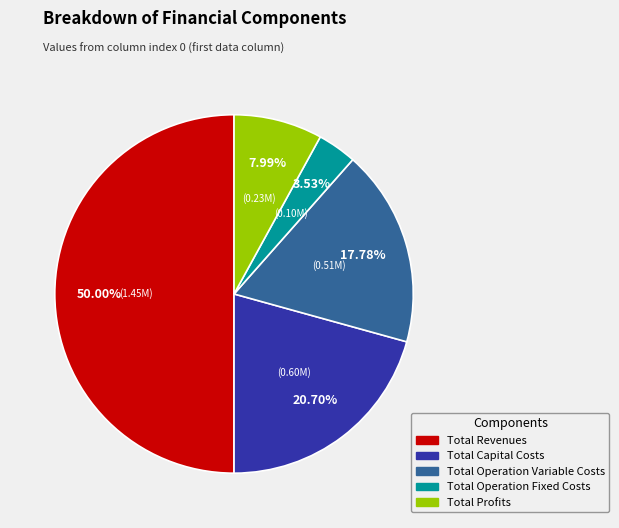

True or false: Total Capital Costs accounts for 21% of the total.

True